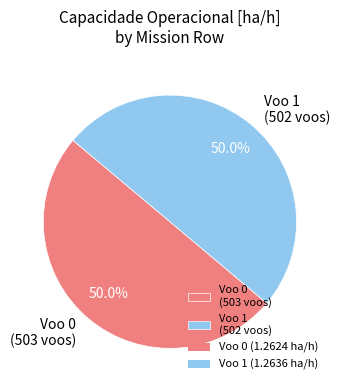

Count the number of slices in the pie.

2